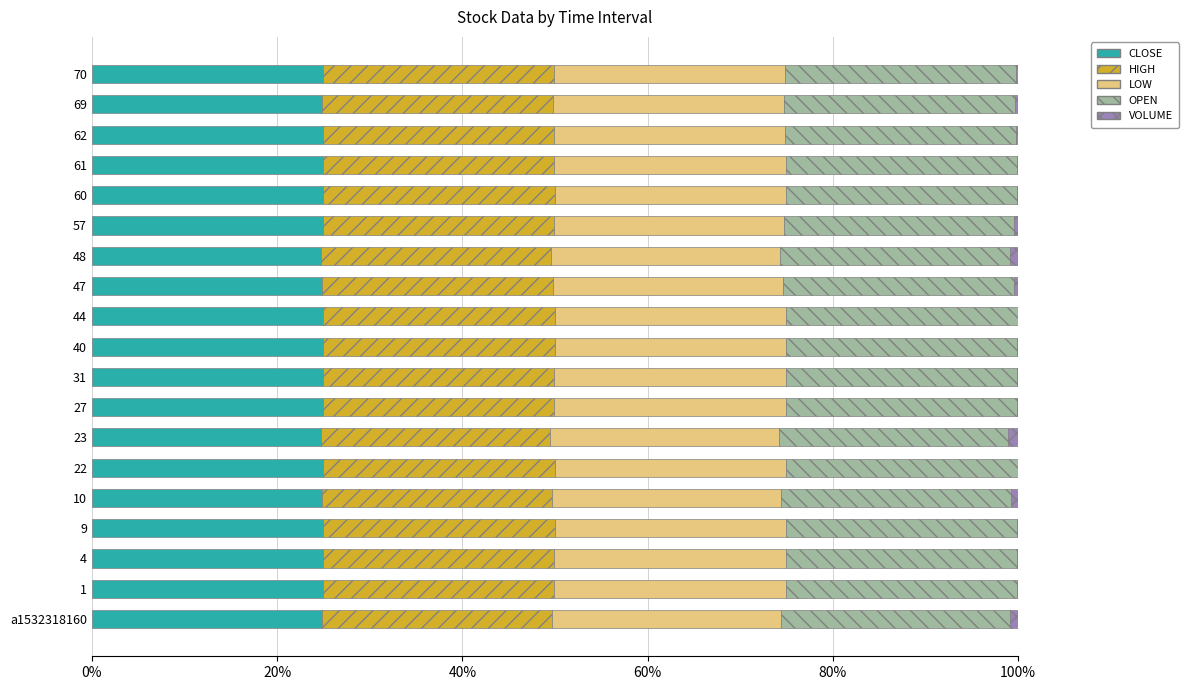

How many series are shown in this chart?

5